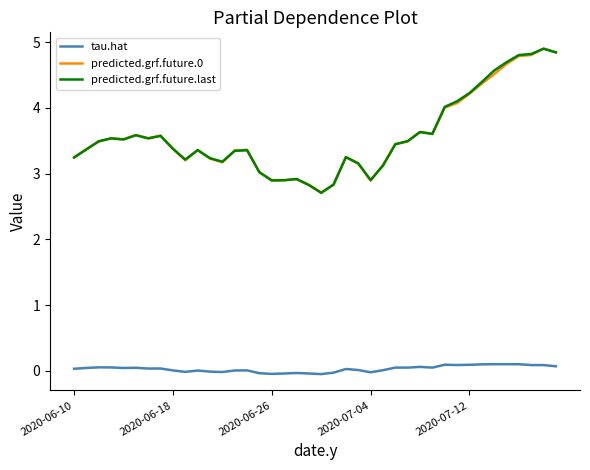

True or false: predicted.grf.future.last and tau.hat cross at least once.

False